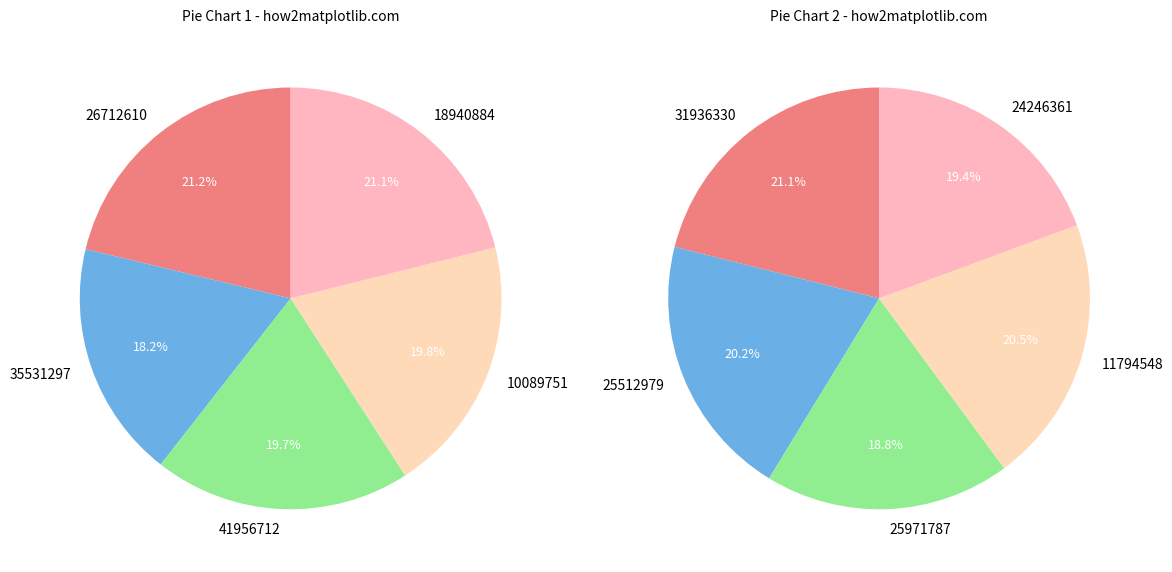

How many segments does this pie chart have?

10